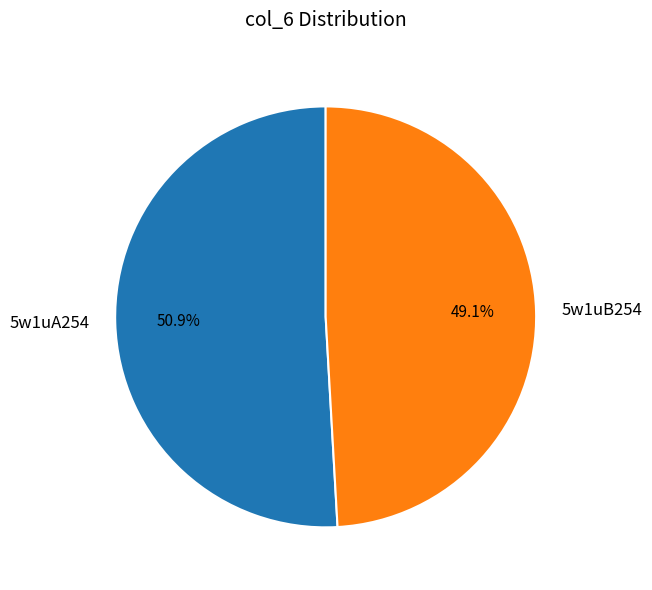

Which category has the smallest portion of the pie?

5w1uB254